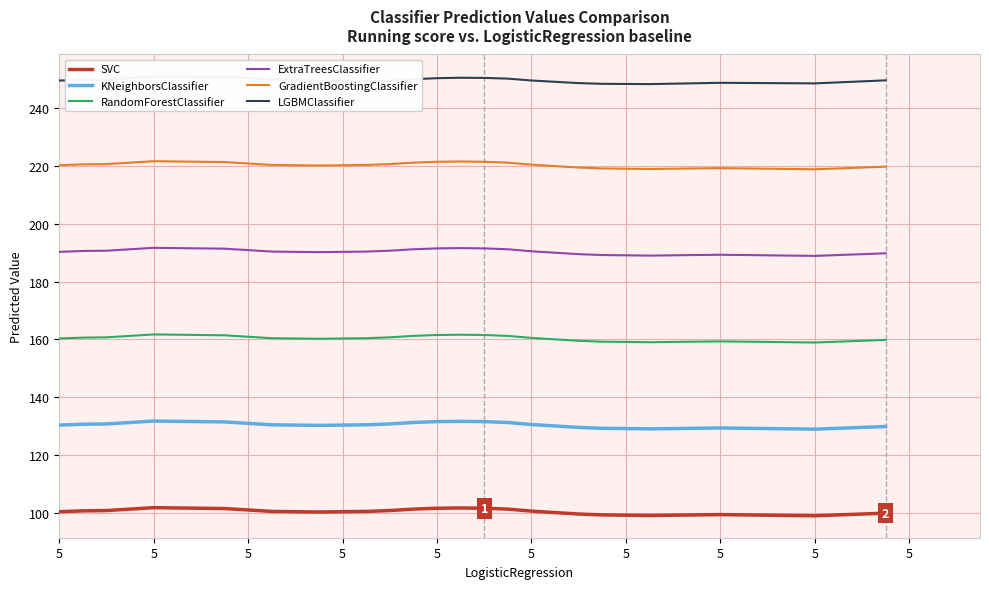

Reading right to left, extract all data points from this chart.

SVC: 99.8	99.5	99.2	98.9	99.0	99.1	99.2	99.3	99.2	99.1	99.0	99.1	99.2	99.5	100.0	100.5	101.2	101.5	101.6	101.5	101.2	100.7	100.4	100.3	100.2	100.3	100.4	100.9	101.4	101.5	101.6	101.7	101.2	100.7	100.6	100.3
KNeighborsClassifier: 129.8	129.5	129.2	128.9	129.0	129.1	129.2	129.3	129.2	129.1	129.0	129.1	129.2	129.5	130.0	130.5	131.2	131.5	131.6	131.5	131.2	130.7	130.4	130.3	130.2	130.3	130.4	130.9	131.4	131.5	131.6	131.7	131.2	130.7	130.6	130.3
RandomForestClassifier: 159.8	159.5	159.2	158.9	159.0	159.1	159.2	159.3	159.2	159.1	159.0	159.1	159.2	159.5	160.0	160.5	161.2	161.5	161.6	161.5	161.2	160.7	160.4	160.3	160.2	160.3	160.4	160.9	161.4	161.5	161.6	161.7	161.2	160.7	160.6	160.3
ExtraTreesClassifier: 189.8	189.5	189.2	188.9	189.0	189.1	189.2	189.3	189.2	189.1	189.0	189.1	189.2	189.5	190.0	190.5	191.2	191.5	191.6	191.5	191.2	190.7	190.4	190.3	190.2	190.3	190.4	190.9	191.4	191.5	191.6	191.7	191.2	190.7	190.6	190.3
GradientBoostingClassifier: 219.8	219.5	219.2	218.9	219.0	219.1	219.2	219.3	219.2	219.1	219.0	219.1	219.2	219.5	220.0	220.5	221.2	221.5	221.6	221.5	221.2	220.7	220.4	220.3	220.2	220.3	220.4	220.9	221.4	221.5	221.6	221.7	221.2	220.7	220.6	220.3
LGBMClassifier: 249.7	249.4	249.0	248.7	248.7	248.8	248.8	248.9	248.7	248.5	248.4	248.5	248.5	248.8	249.2	249.7	250.3	250.6	250.6	250.5	250.1	249.6	249.4	249.5	249.5	249.8	250.0	250.4	250.9	251.0	251.0	251.1	250.5	250.0	249.8	249.7